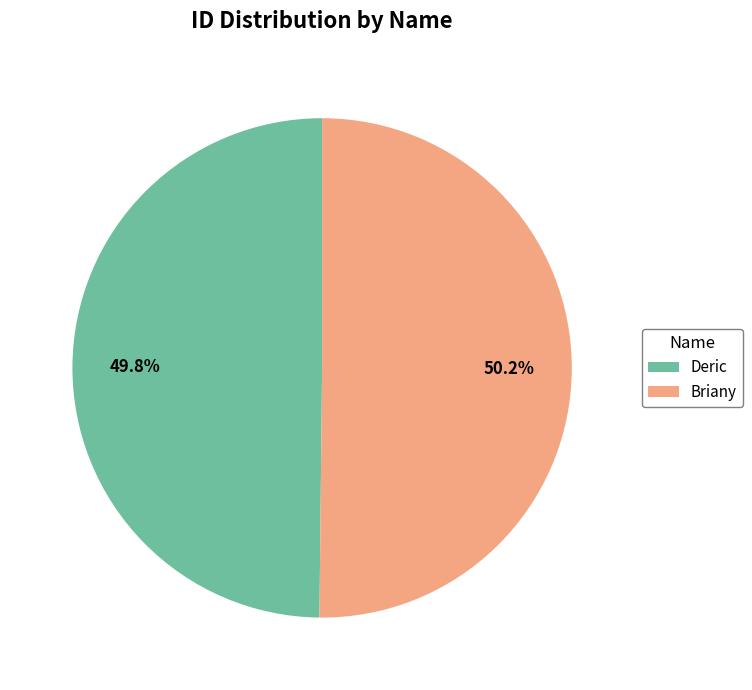

What is the ratio of the value at Briany to the value at Deric?

1.0